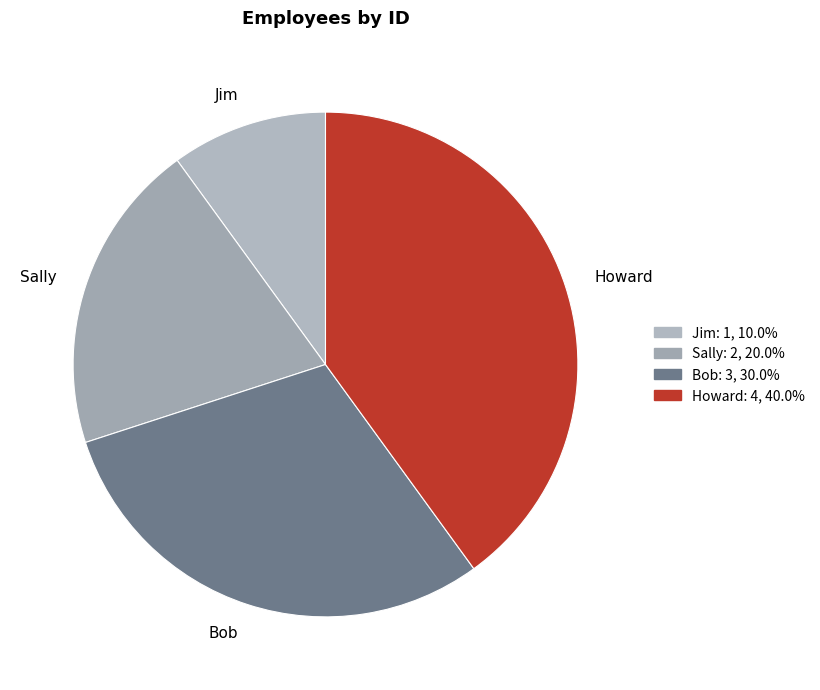

Rank the categories by value from highest to lowest.

Howard, Bob, Sally, Jim